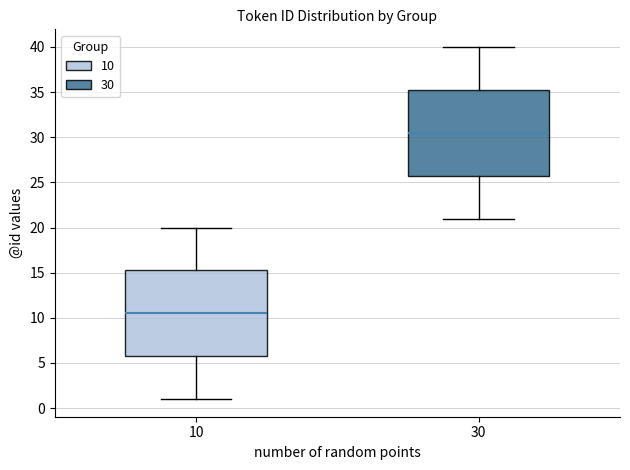

Reading left to right, read every box against the y-axis: the position of its median line, the range the box covers, and the ends of its whiskers. The values are not printed on the chart, so give them approximately, as read against the axis.

10: median 10.5, box 6.0 to 15.5, whiskers 1.0 to 20.0
30: median 30.5, box 26.0 to 35.5, whiskers 21.0 to 40.0